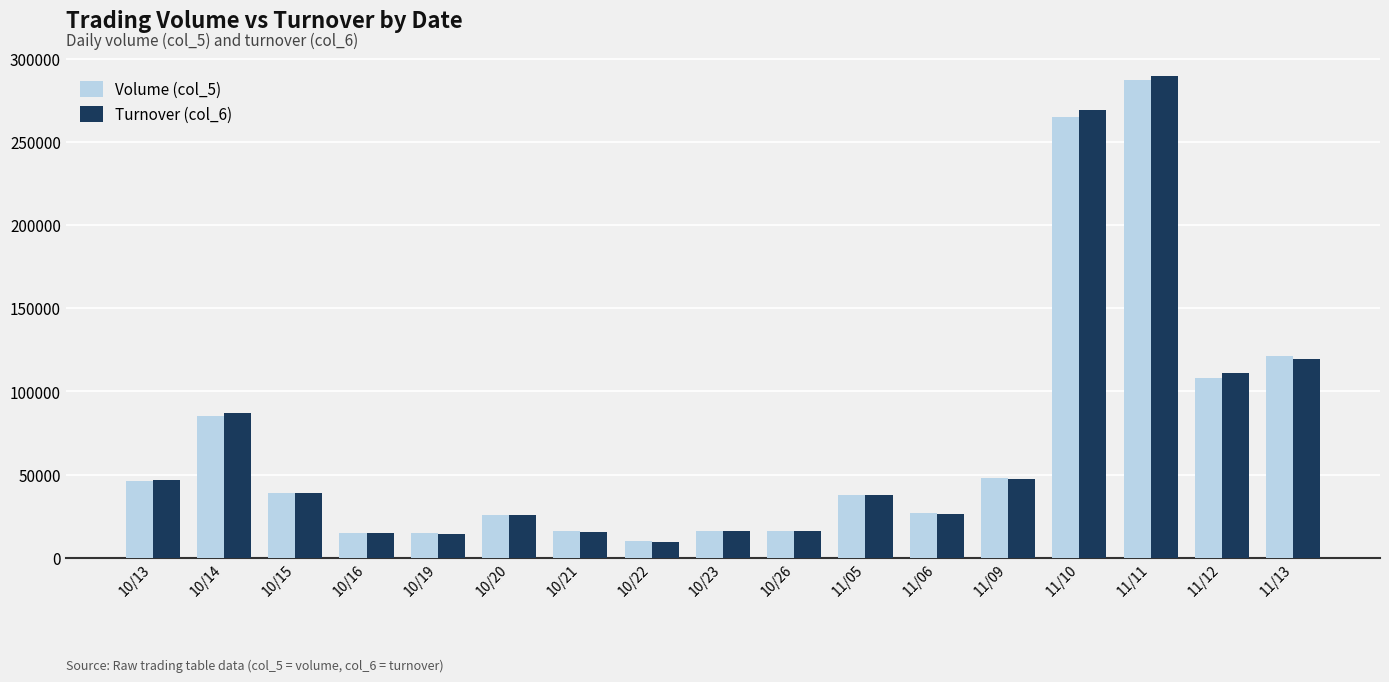

Where does the Turnover (col_6) series first go above 37980?

10/13